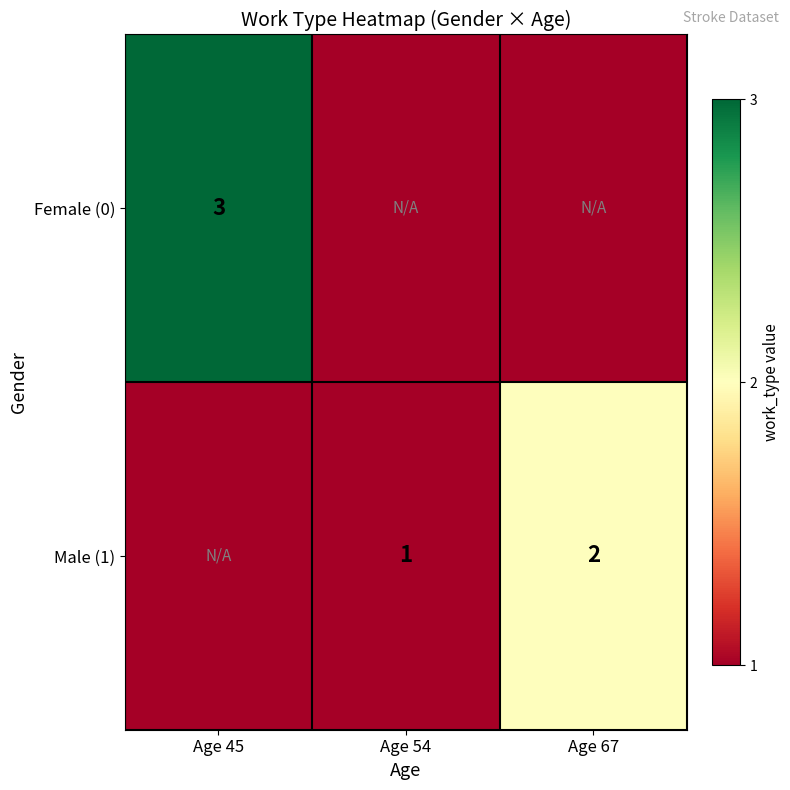

The Male (1) series shows 2 at Age 67. True or false?

True